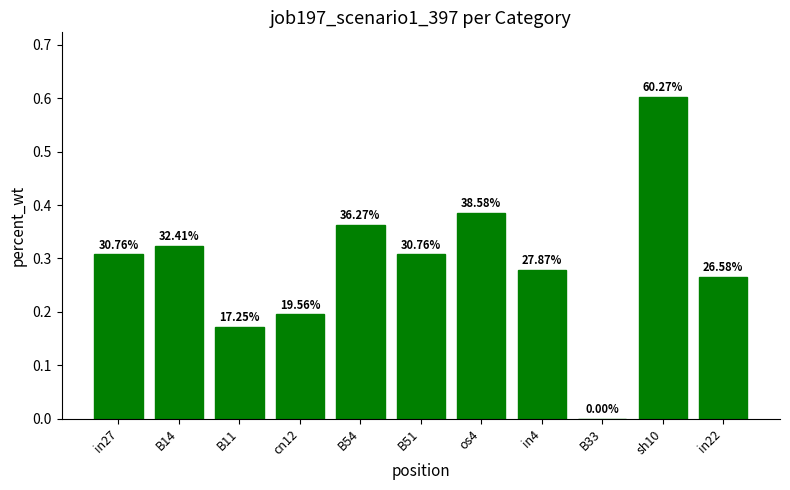

Reading left to right, list all the values displayed in this chart.

0.3	0.3	0.2	0.2	0.4	0.3	0.4	0.3	0.0	0.6	0.3